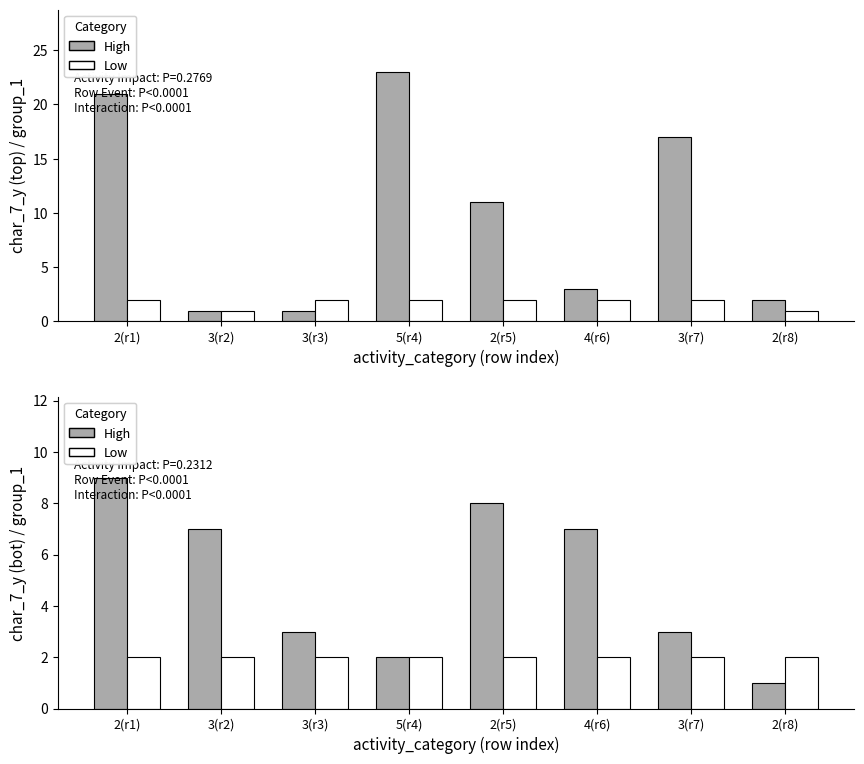

What is the difference between the highest and lowest values at 3(r7)?

1